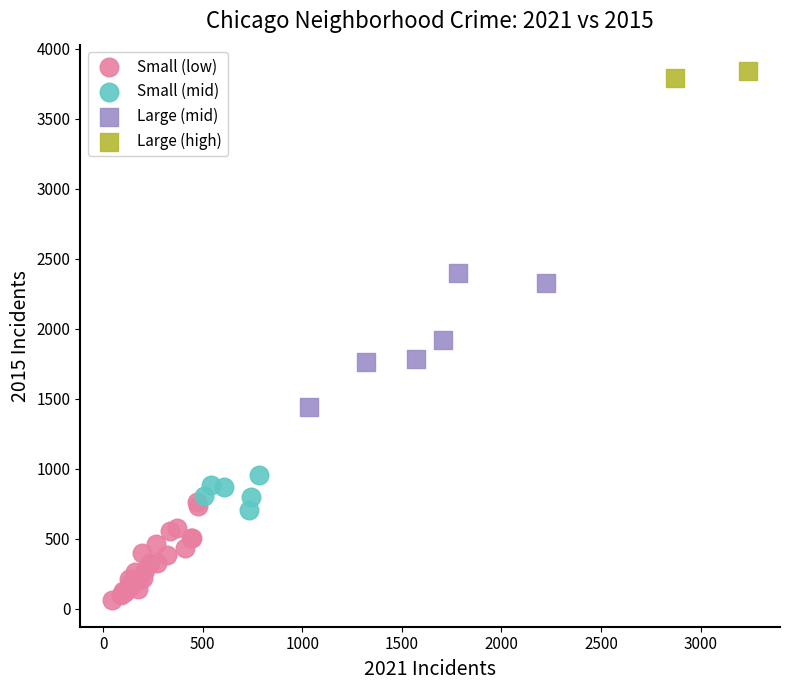

Which series reaches the maximum Y coordinate?

Large (high)